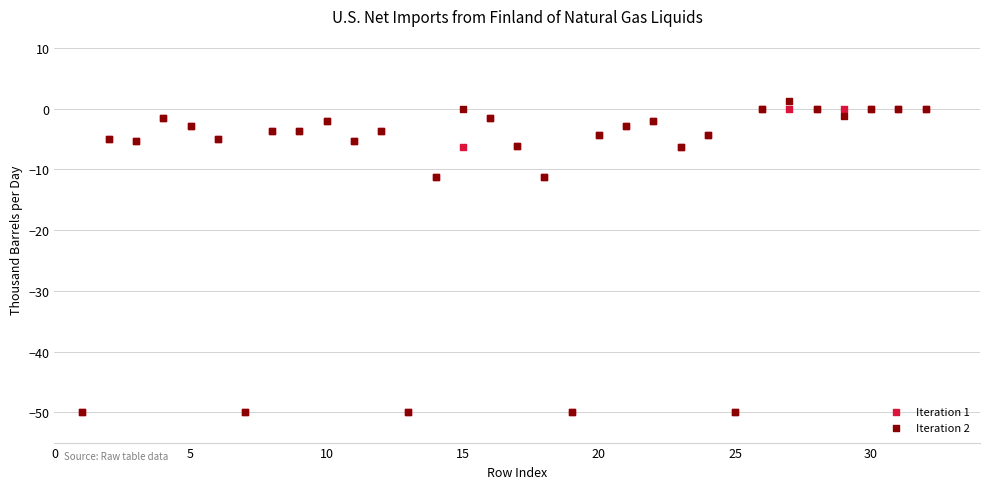

Which series has the widest spread of Y values?

Iteration 2